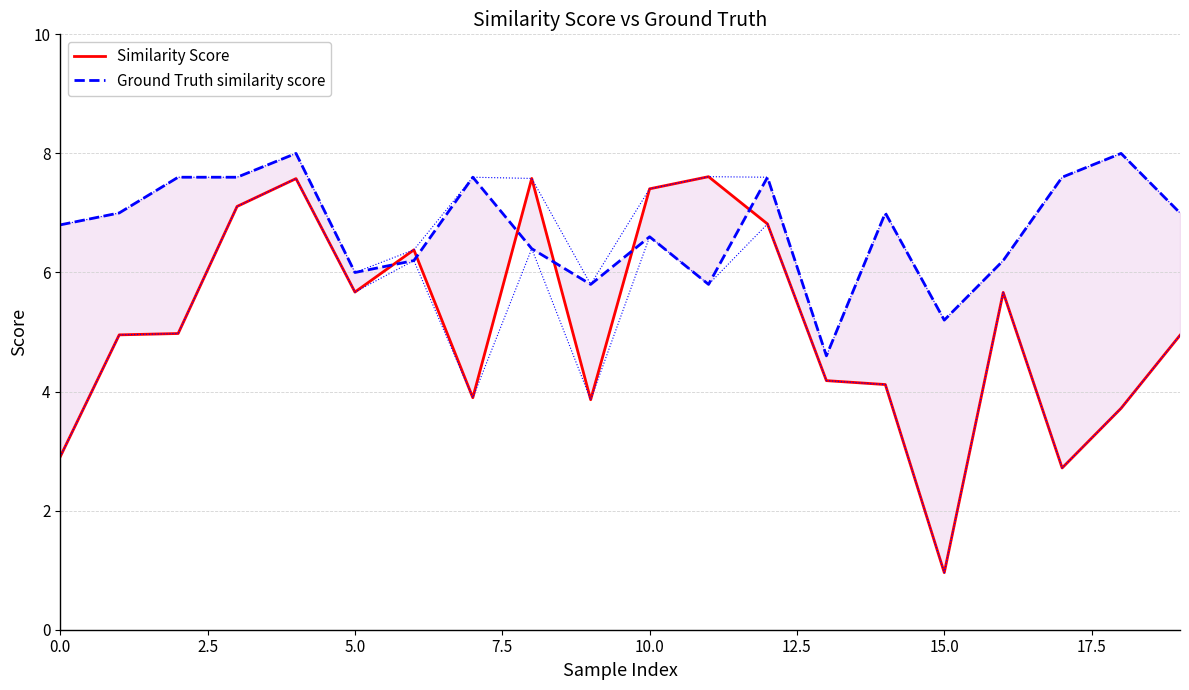

What is the difference between the Similarity Score values at 12.5 and 7.5?

1.4